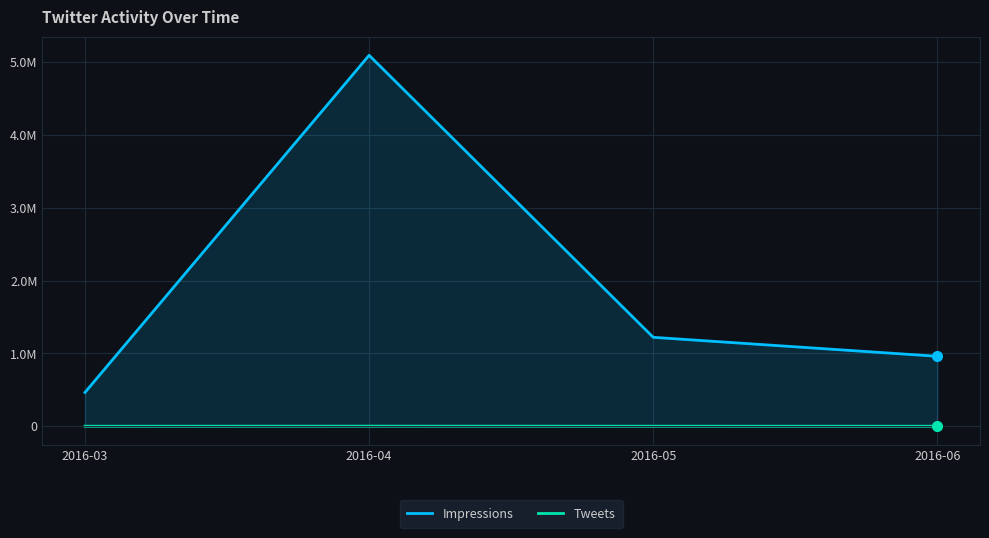

True or false: Impressions and Tweets intersect in this chart.

False